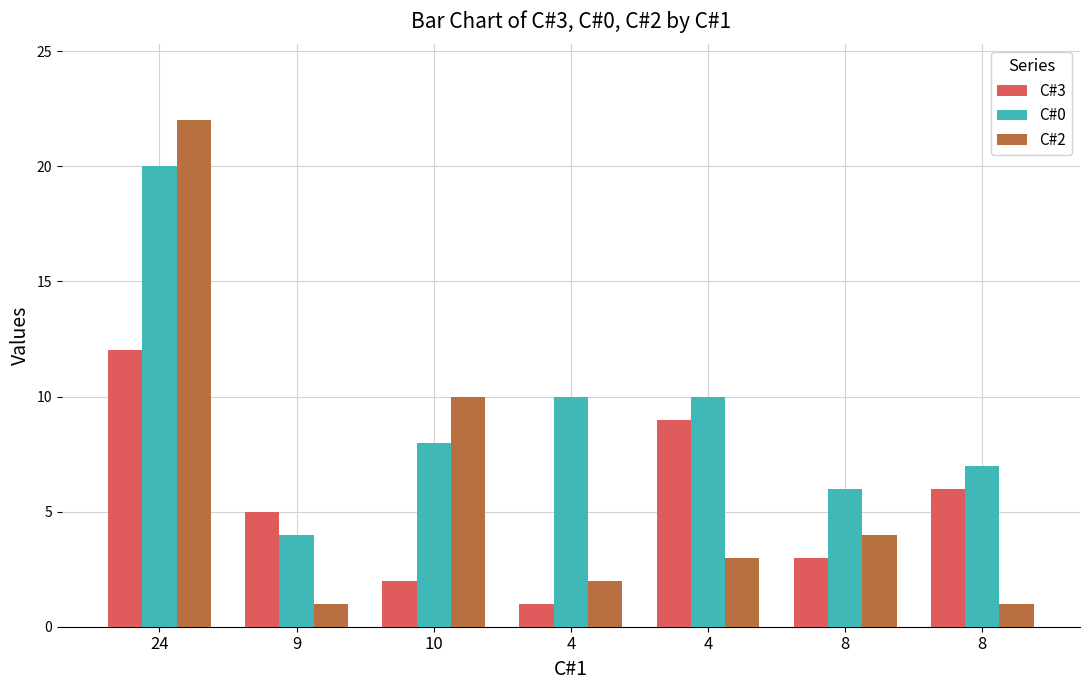

At which label is C#2 closest to 11?

10